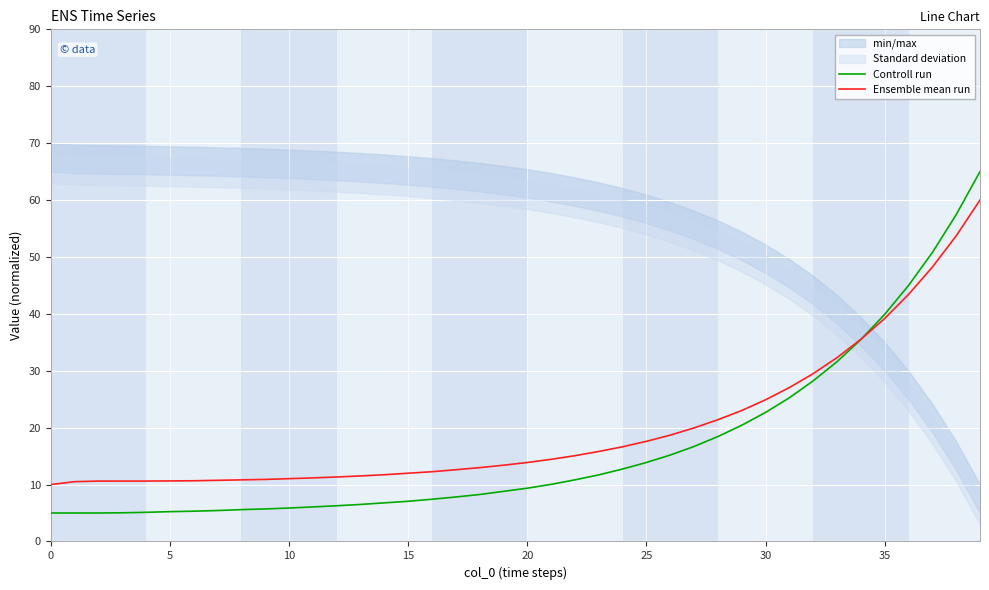

At which label does Controll run first exceed 9?

20